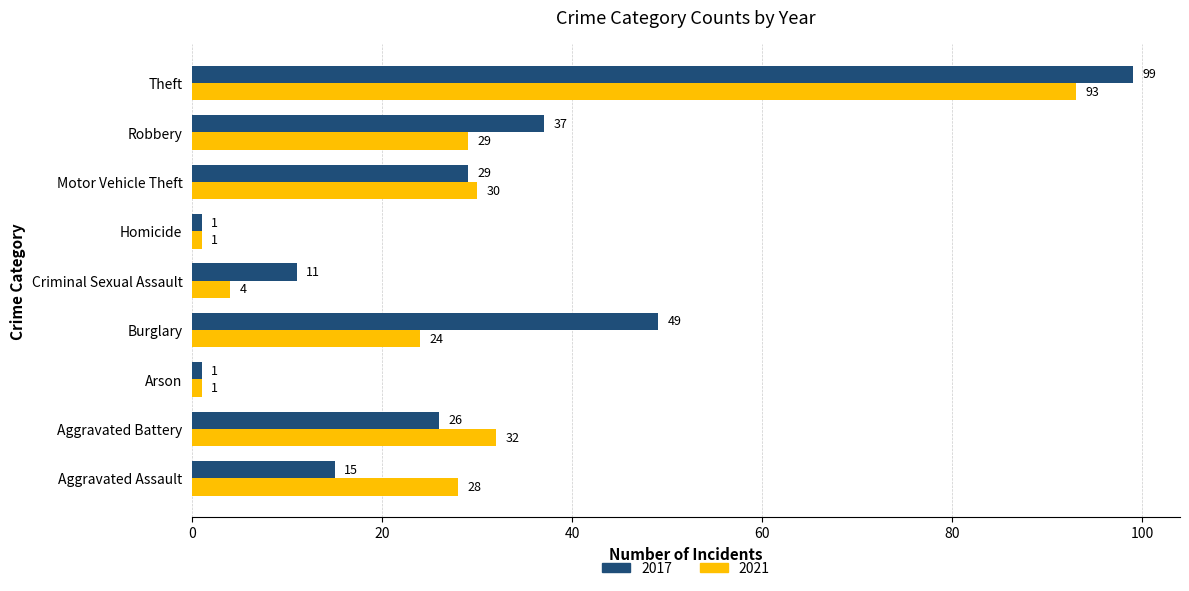

Rank the series by their maximum value, from highest to lowest.

2017, 2021